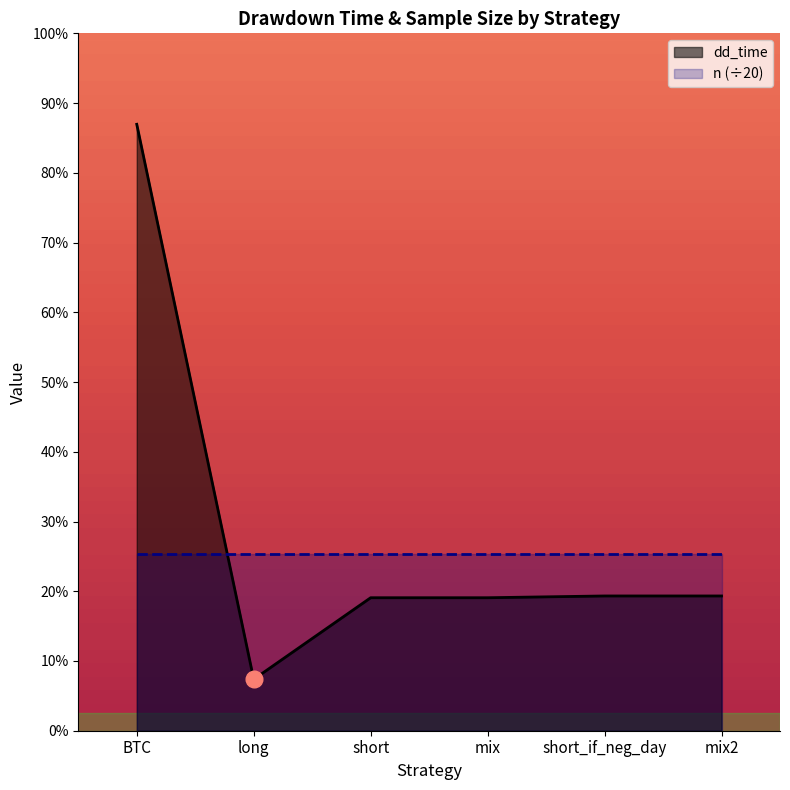

What are all the series names shown in the legend?

dd_time, n (÷20)